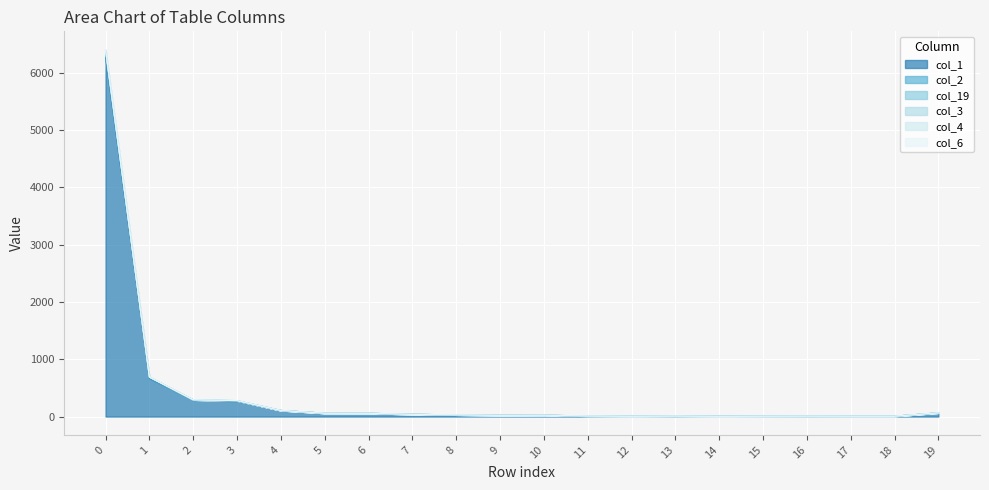

At which category does col_4 reach its first local peak?

10